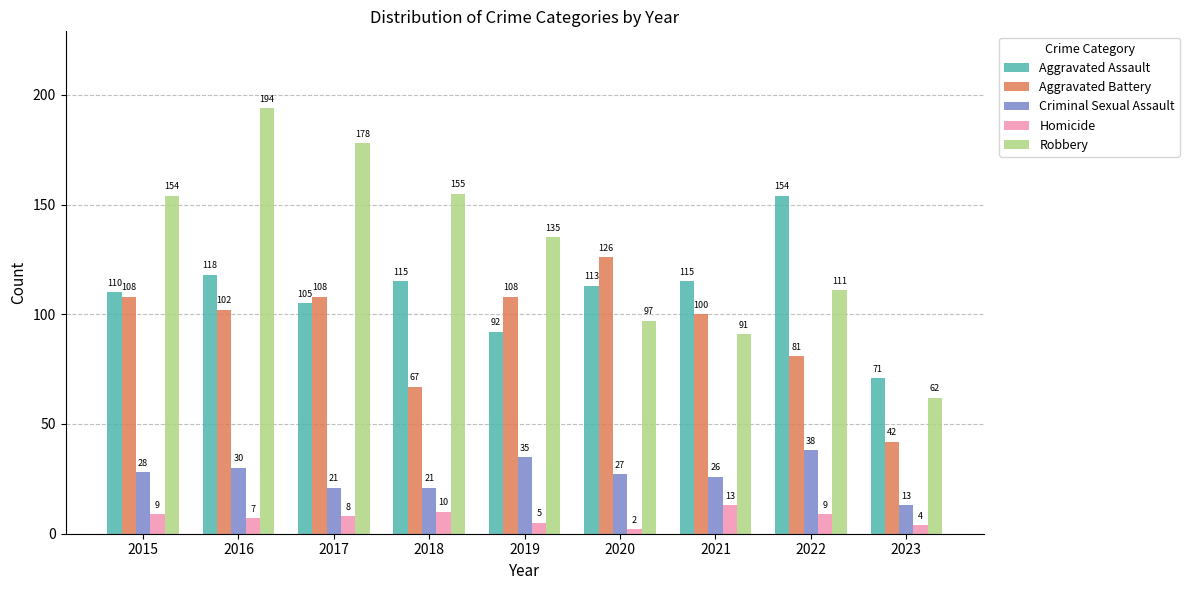

What is the maximum value shown in the chart?

194